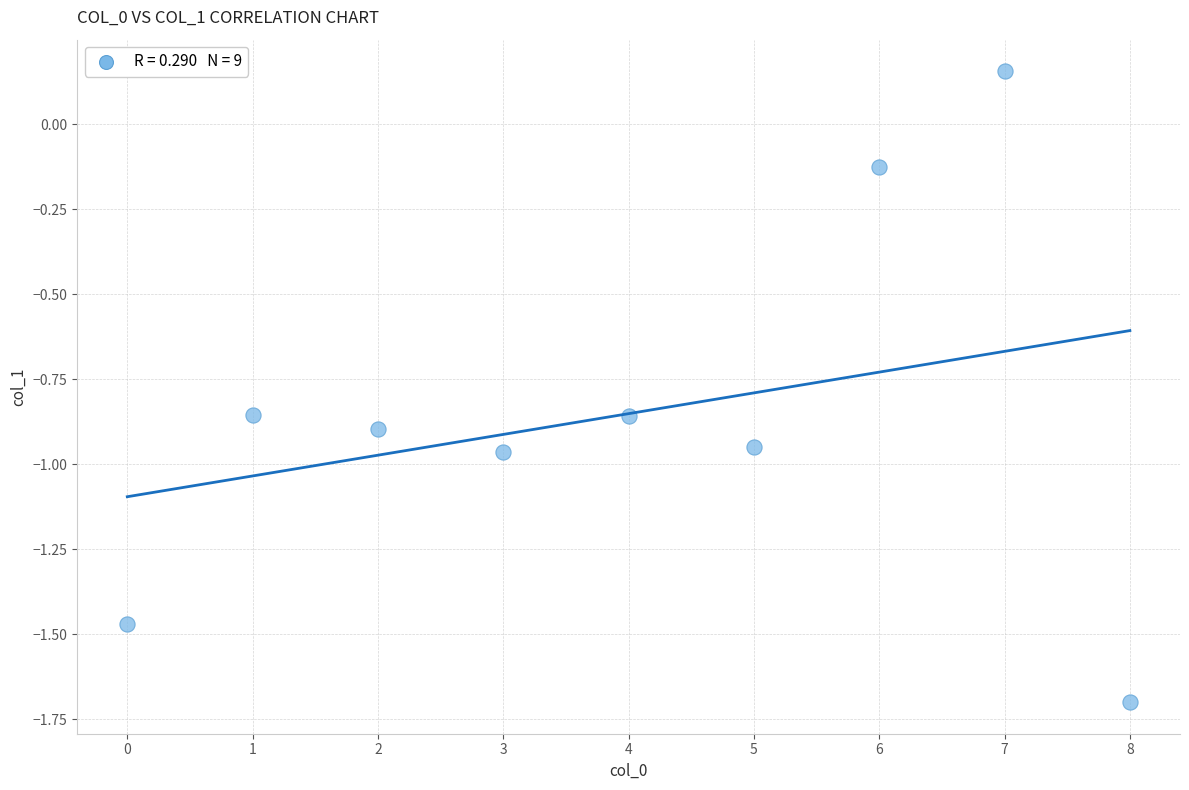

What is the range of Y values (max minus min)?

1.9